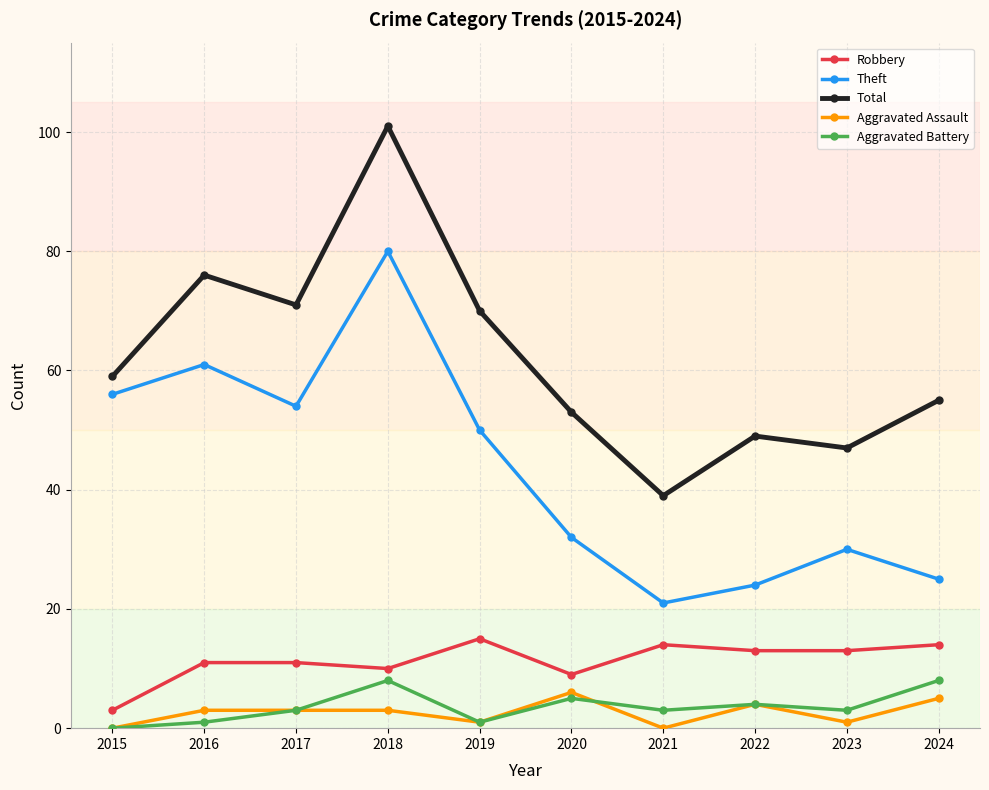

Reading right to left, what are all the values shown in this chart?

Robbery: 14	13	13	14	9	15	10	11	11	3
Theft: 25	30	24	21	32	50	80	54	61	56
Total: 55	47	49	39	53	70	101	71	76	59
Aggravated Assault: 5	1	4	0	6	1	3	3	3	0
Aggravated Battery: 8	3	4	3	5	1	8	3	1	0